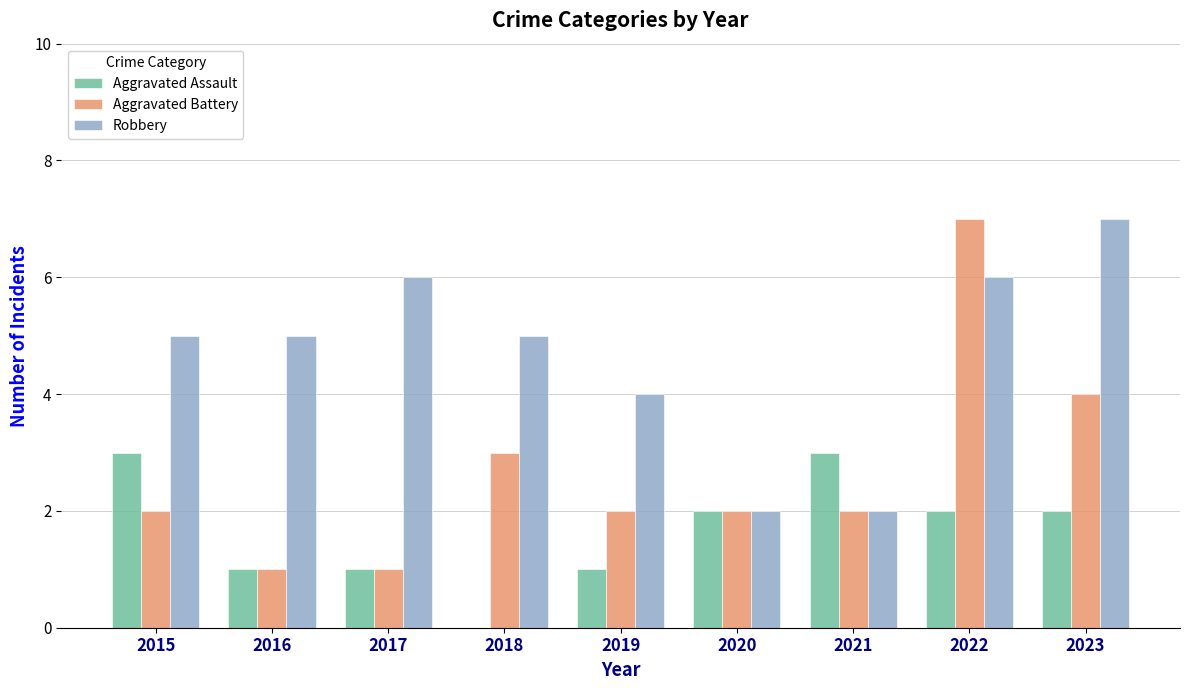

At which label does Robbery reach its peak?

2023